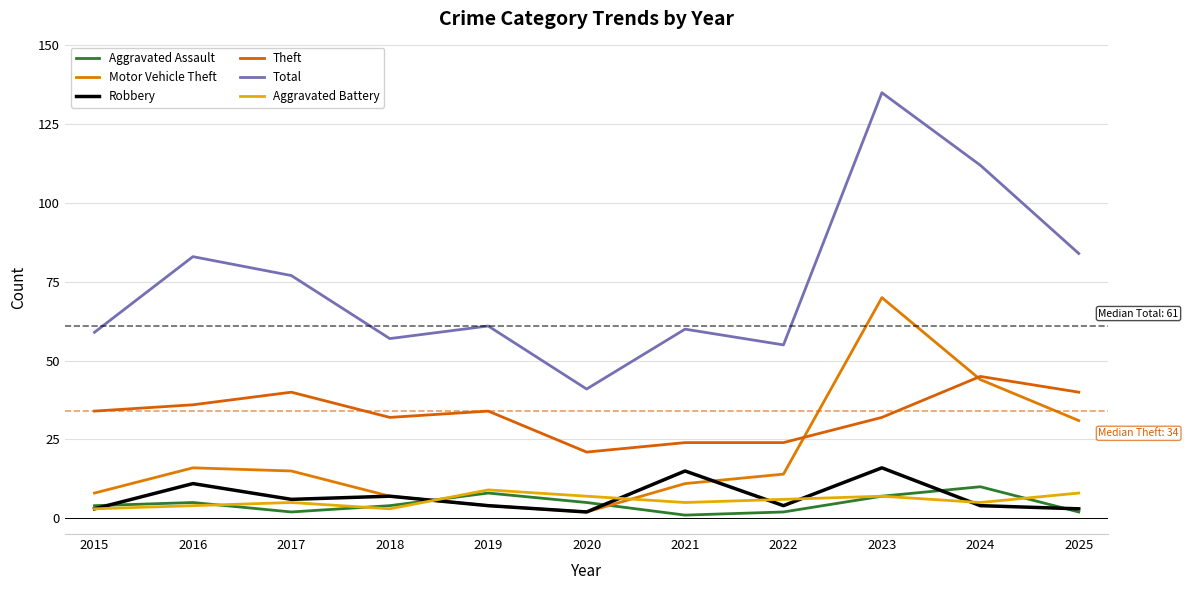

How many interior local valleys does the Robbery series have?

3